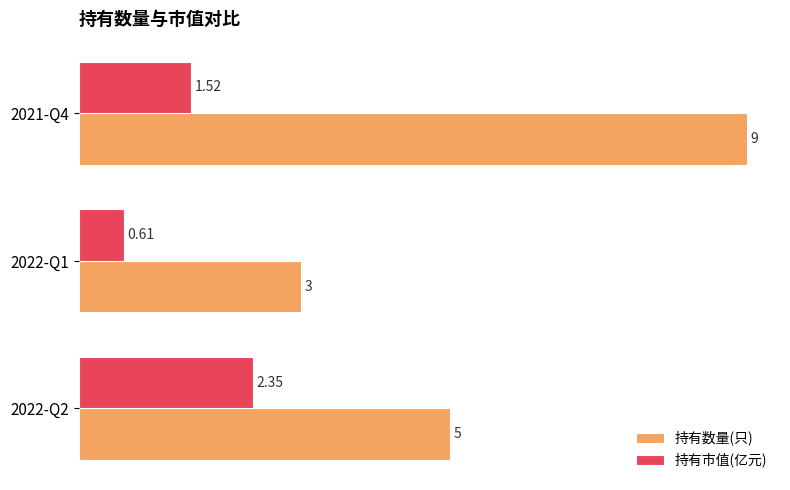

Rank the series at 2022-Q1 from lowest to highest value.

持有市值(亿元), 持有数量(只)